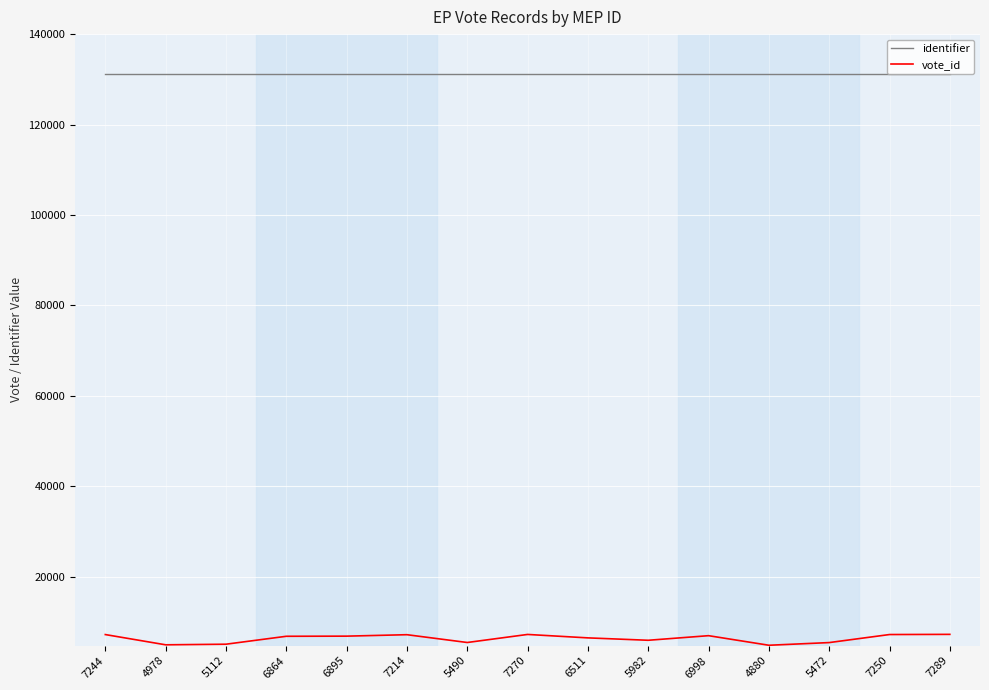

What is the maximum value shown in the chart?

131222